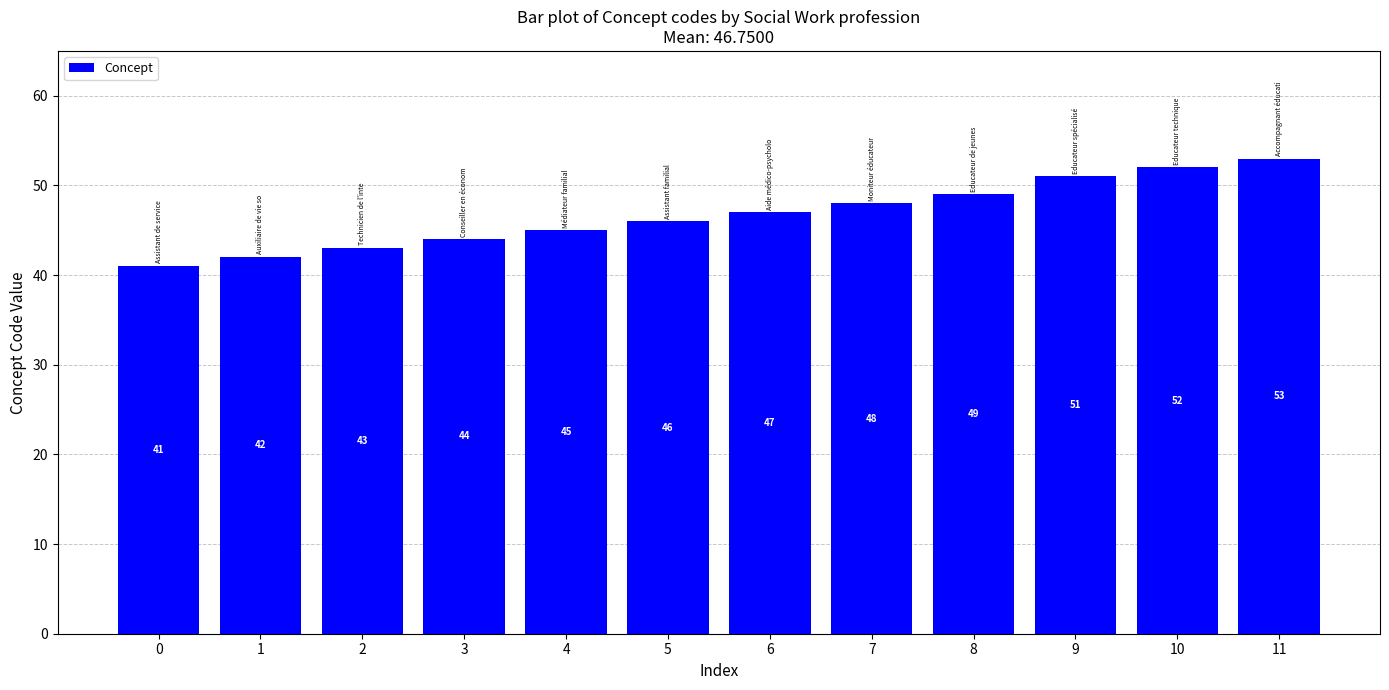

Which category has the highest value across all series?

11